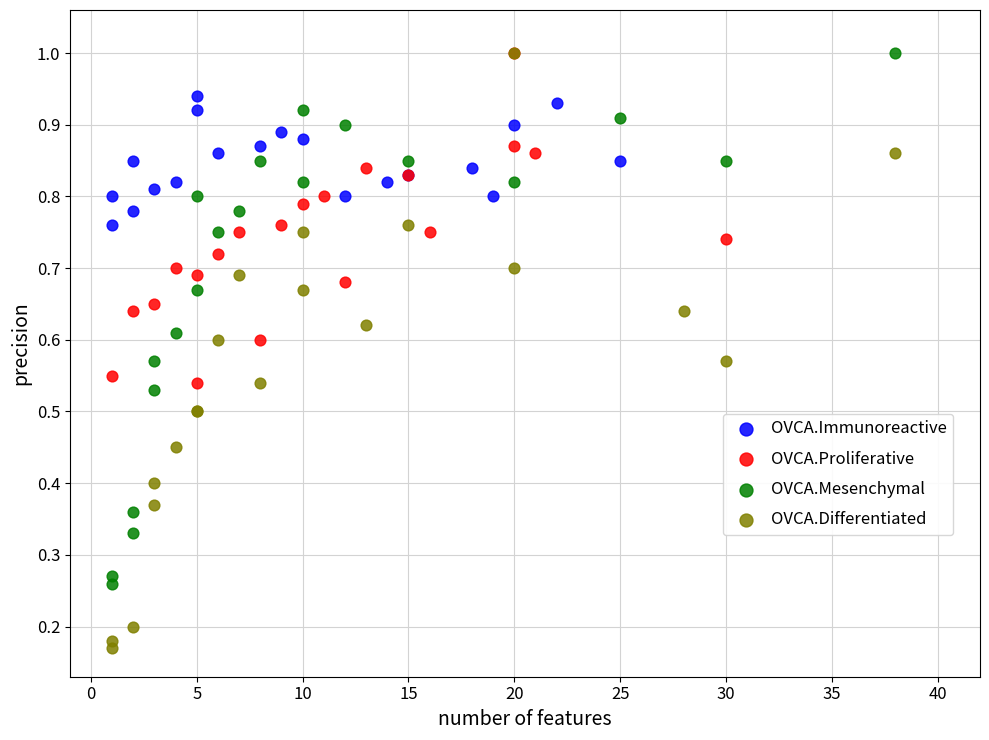

What are all the series names shown in the legend?

OVCA.Immunoreactive, OVCA.Proliferative, OVCA.Mesenchymal, OVCA.Differentiated